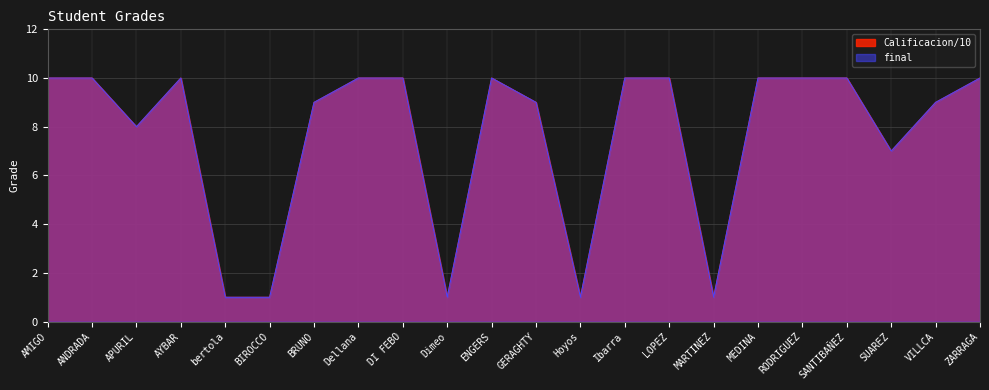

What is the sum of all final values?

167